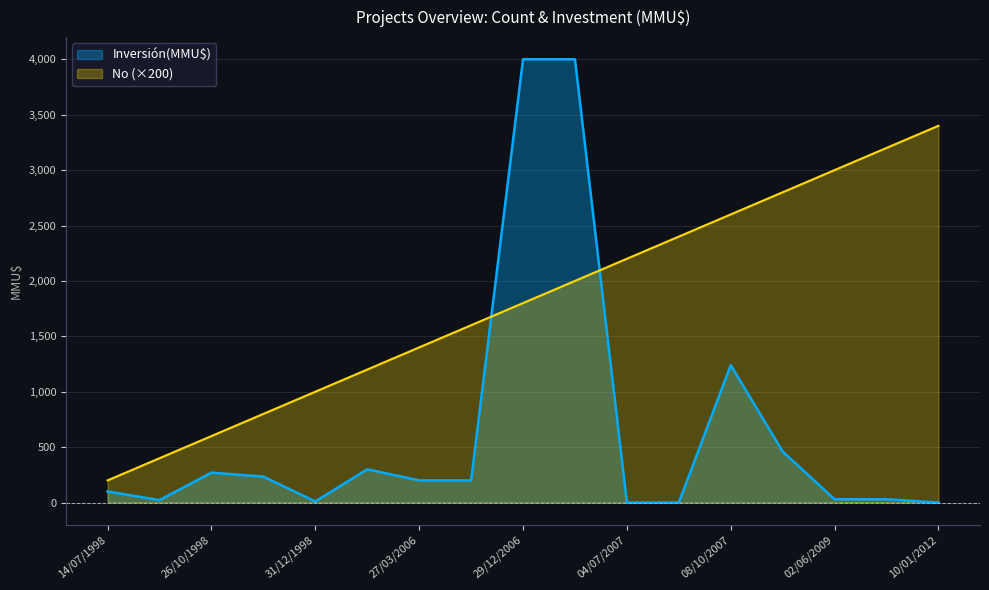

Which series changed the most between 06/08/1998 and 31/12/1998?

No